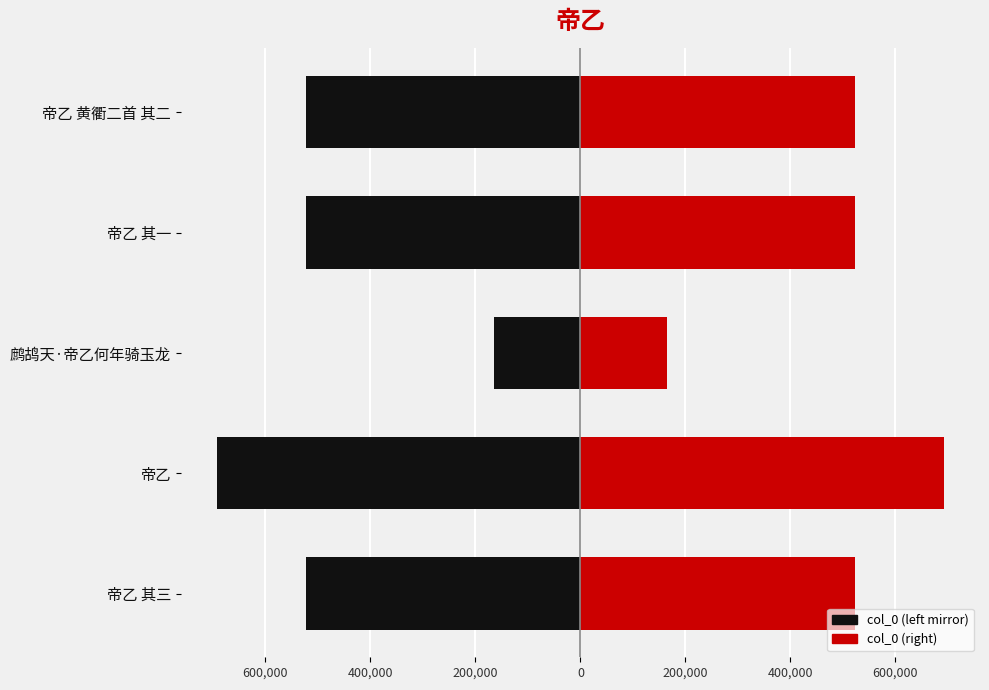

Reading right to left, list all the values displayed in this chart.

col_0 (left): -522953	-522952	-165275	-691847	-522954
col_0 (right): 522953	522952	165275	691847	522954